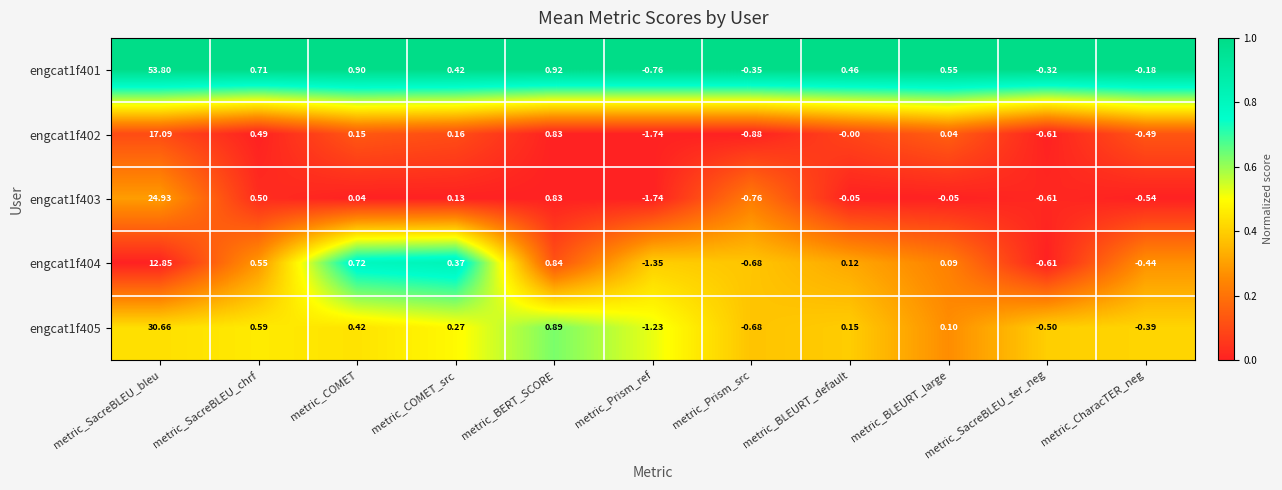

List the labels in order of engcat1f402 value, smallest first.

metric_Prism_ref, metric_Prism_src, metric_SacreBLEU_ter_neg, metric_CharacTER_neg, metric_BLEURT_default, metric_BLEURT_large, metric_COMET, metric_COMET_src, metric_SacreBLEU_chrf, metric_BERT_SCORE, metric_SacreBLEU_bleu